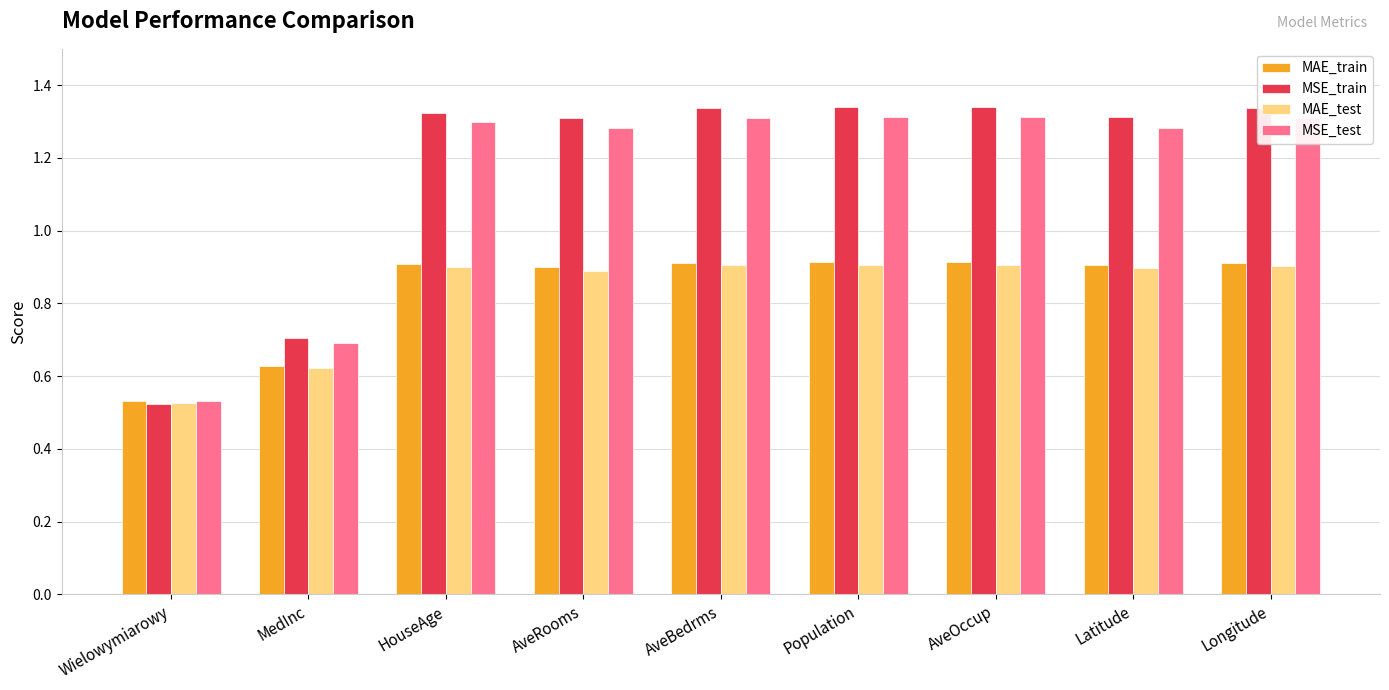

What is the total value across all series at Latitude?

4.4